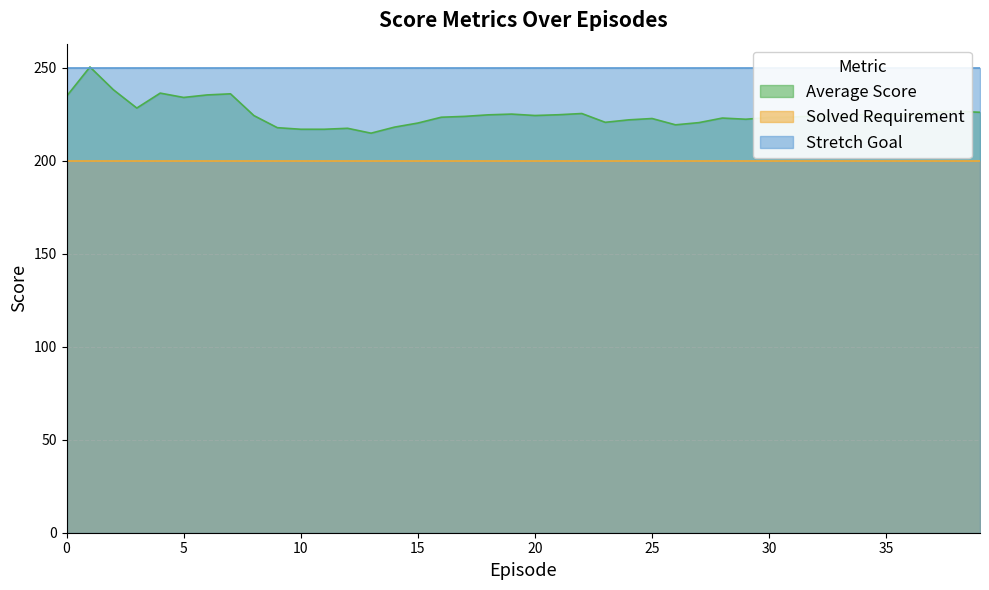

Rank the series by their average value, from lowest to highest.

Solved Requirement, Average Score, Stretch Goal